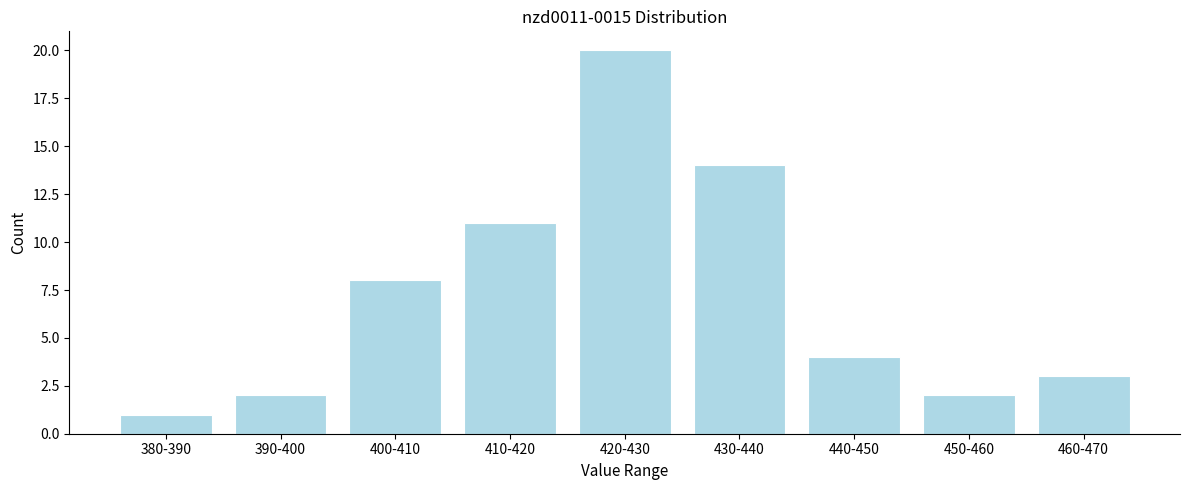

Reading left to right, what are all the values shown in this chart?

1	2	8	11	20	14	4	2	3